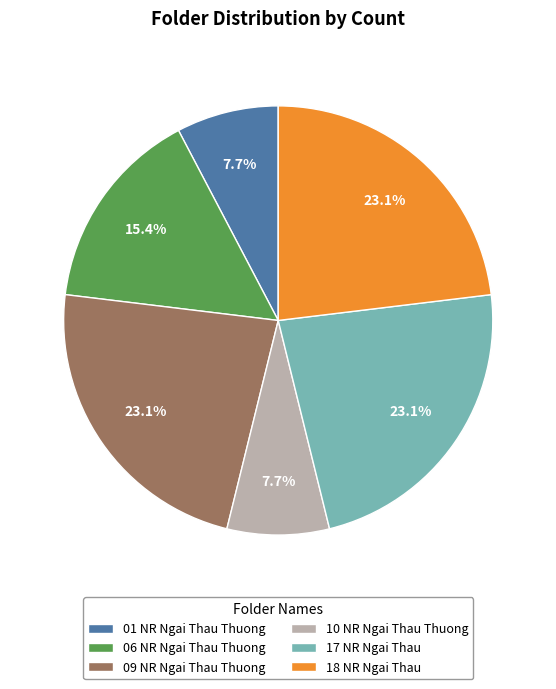

Do 01 NR Ngai Thau Thuong and 10 NR Ngai Thau Thuong together represent more than half of the pie?

No